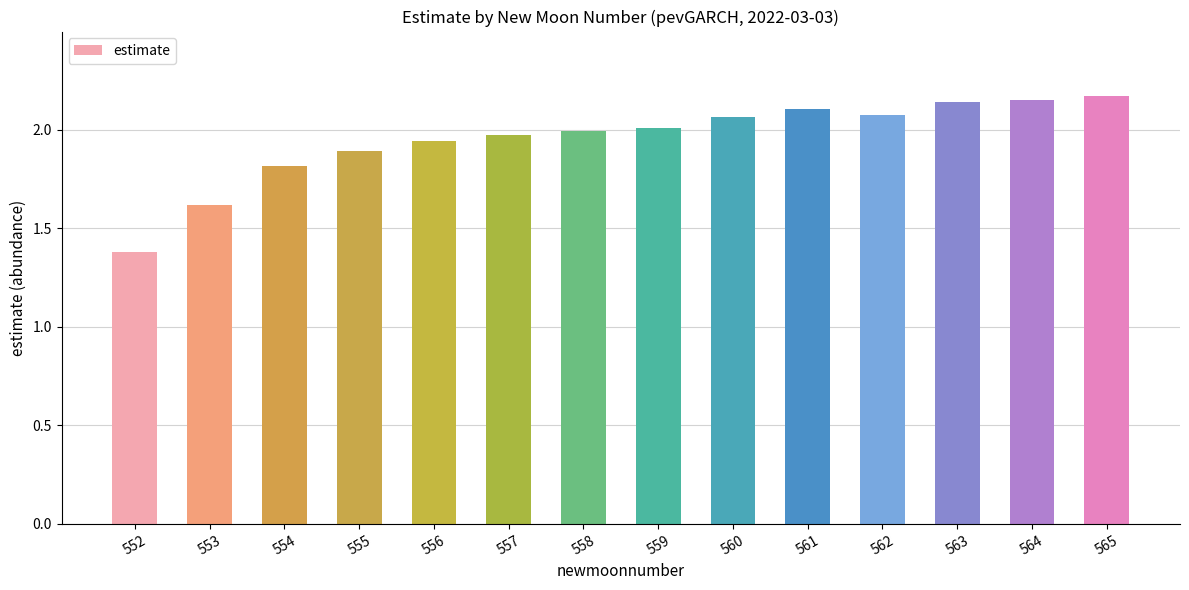

The value at 564 is 3.6. True or false?

False